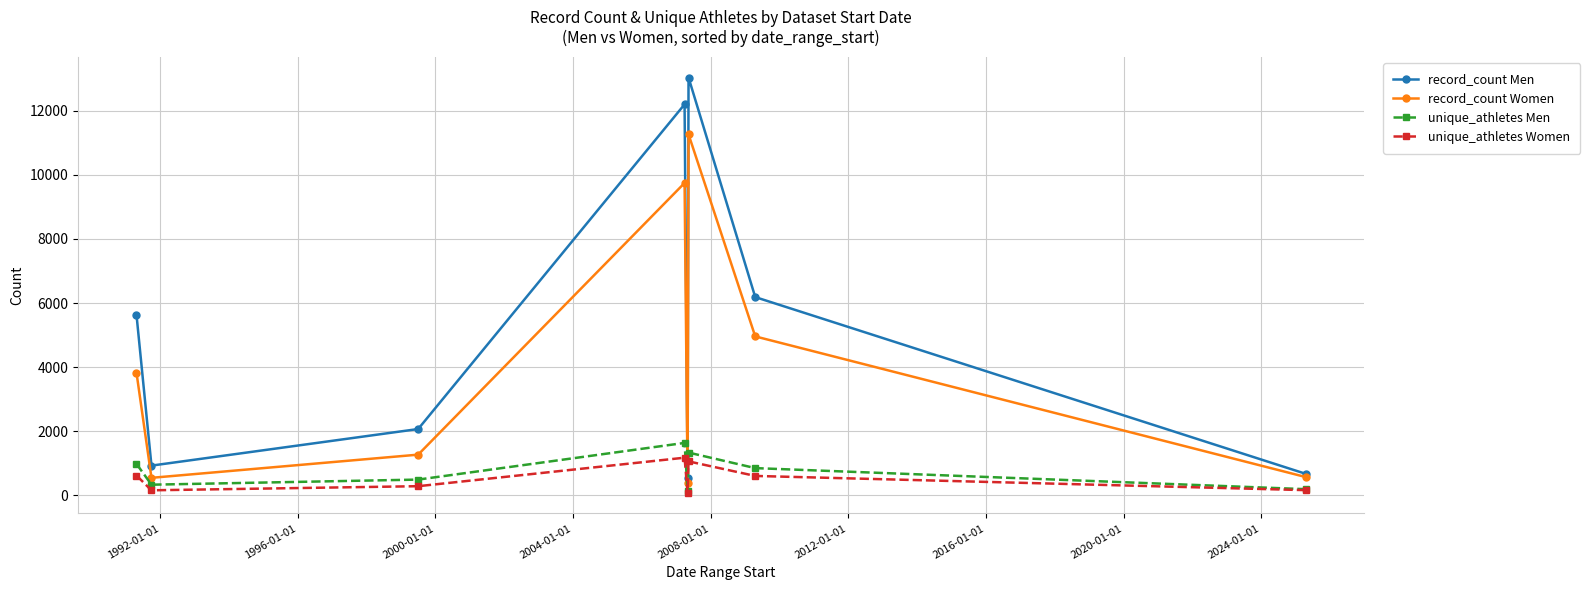

What is the value of the unique_athletes Women point at the 4th from the left?

1178